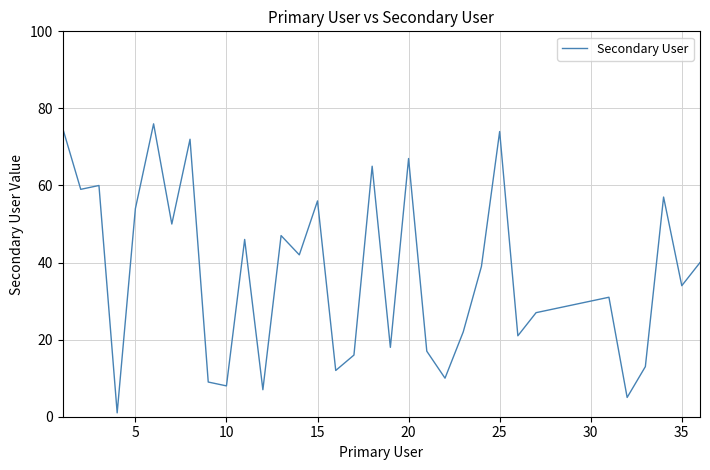

What is the sum of all values?

1317